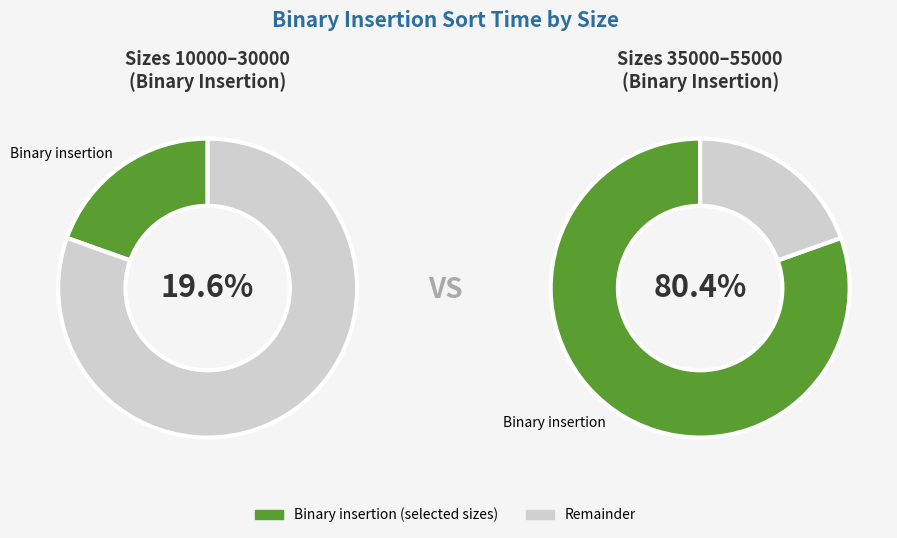

Between 40000 and 15000, which is larger?

40000